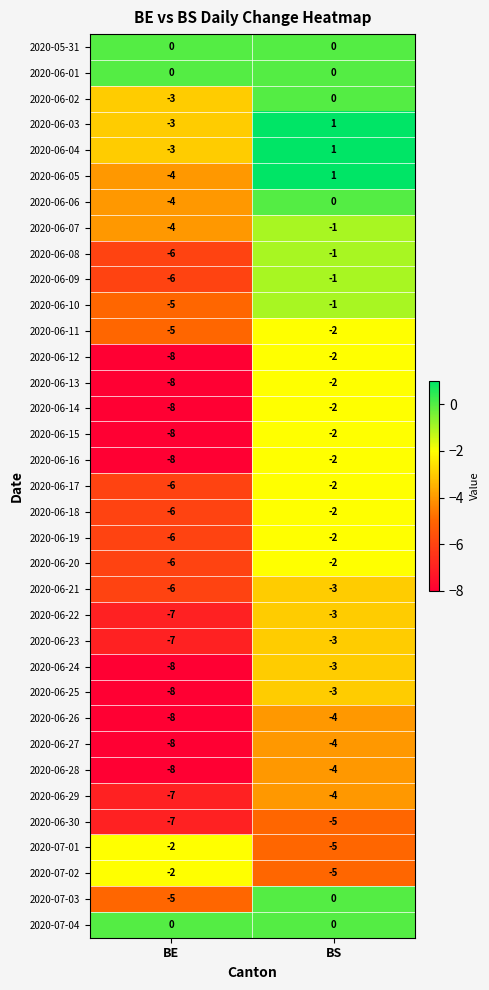

How many categories are shown in the chart?

2